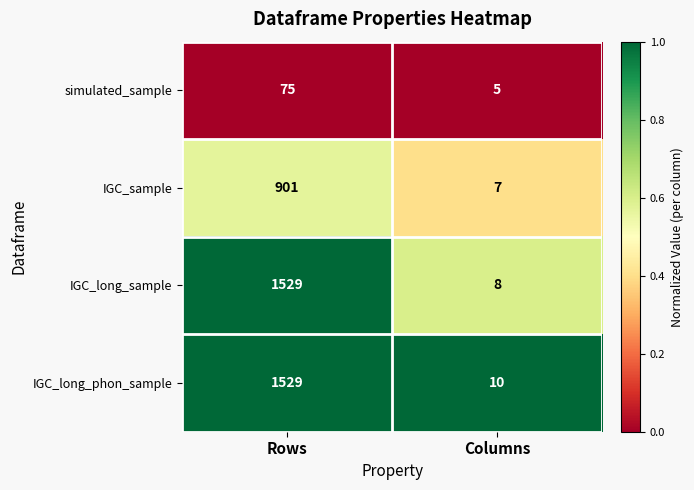

What is the lowest value of the IGC_long_sample series?

8